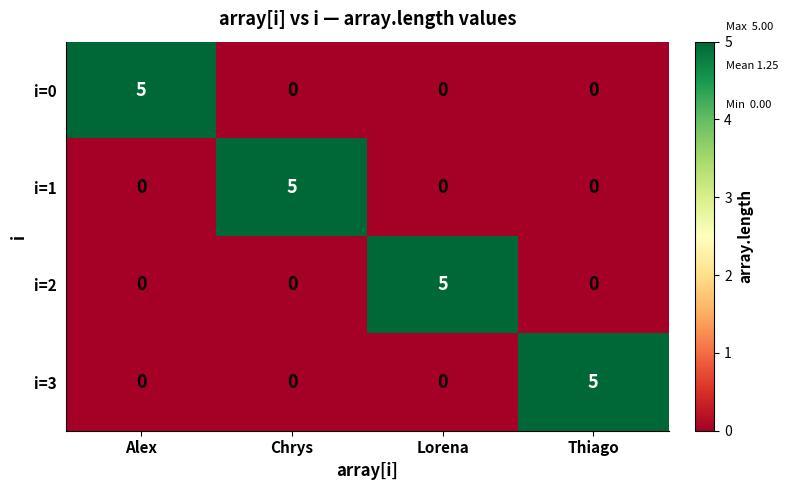

Which category has the highest value in the i=2 series?

Lorena